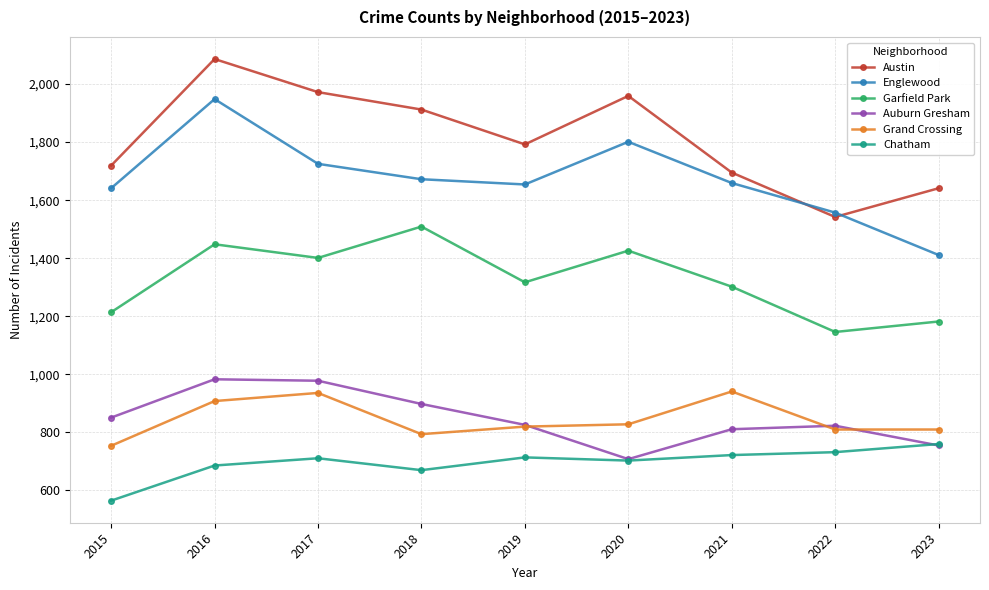

At which label does Garfield Park reach its minimum?

2022